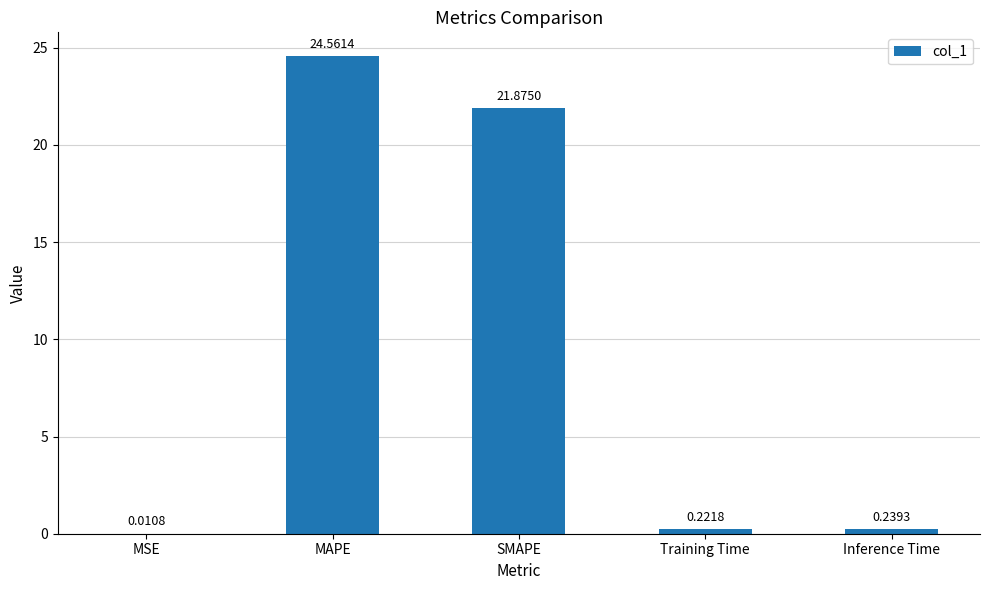

At which label is the value closest to 12?

SMAPE